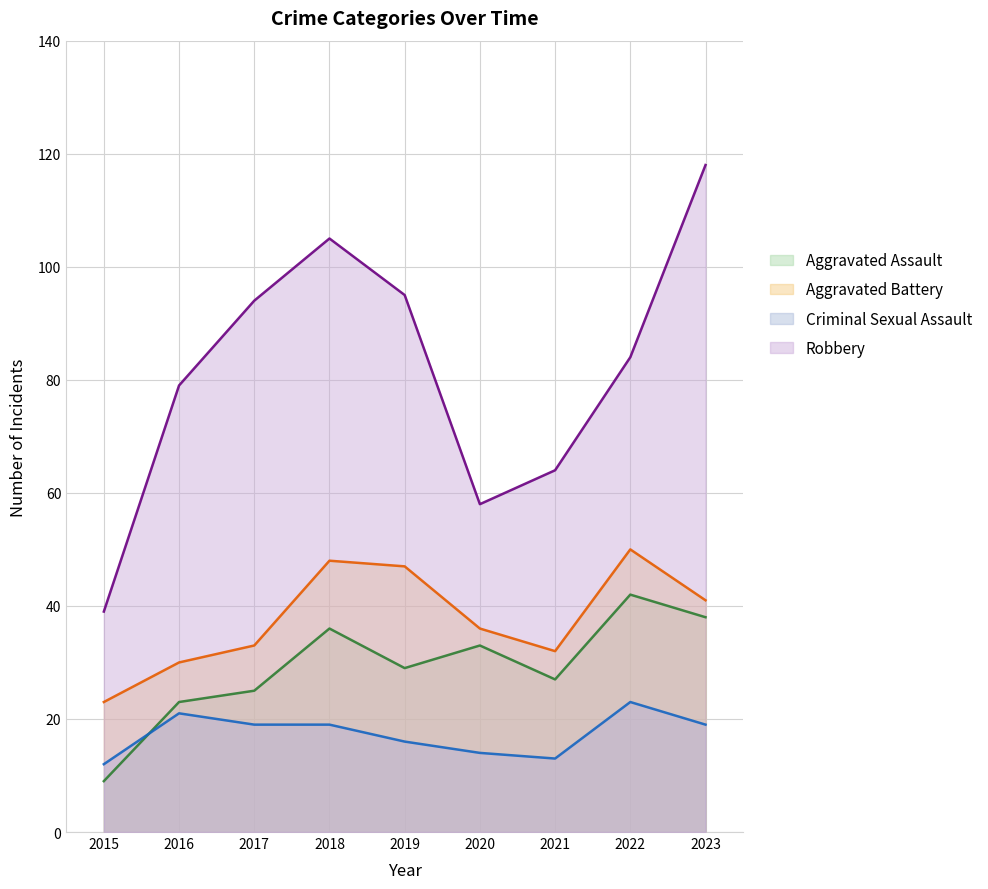

Where is the first local minimum for Criminal Sexual Assault?

2021